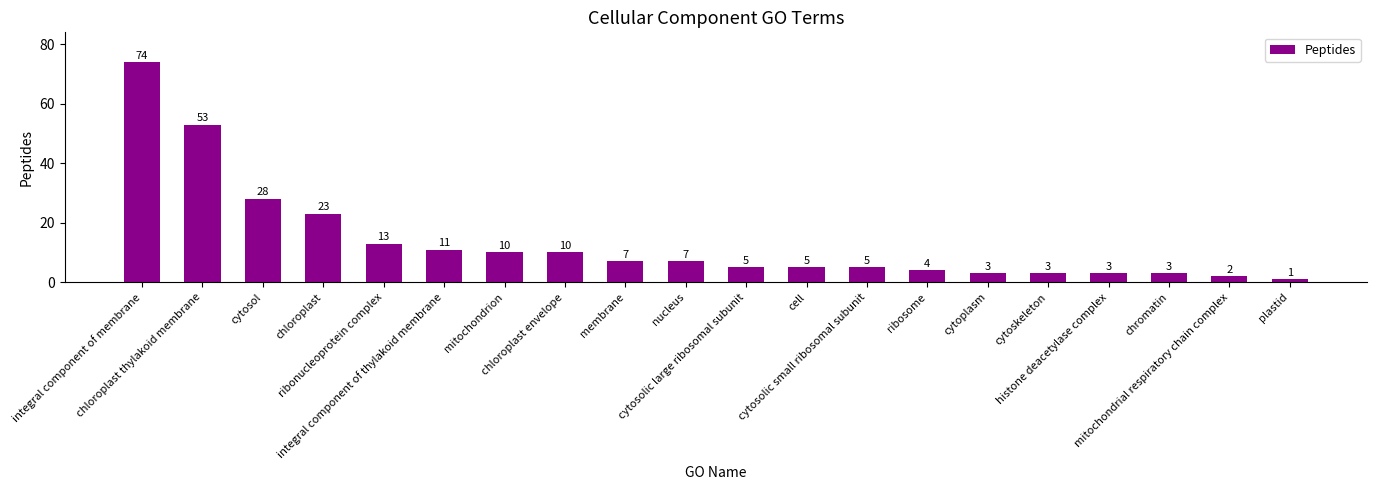

What is the value of the 6th bar from the left?

11